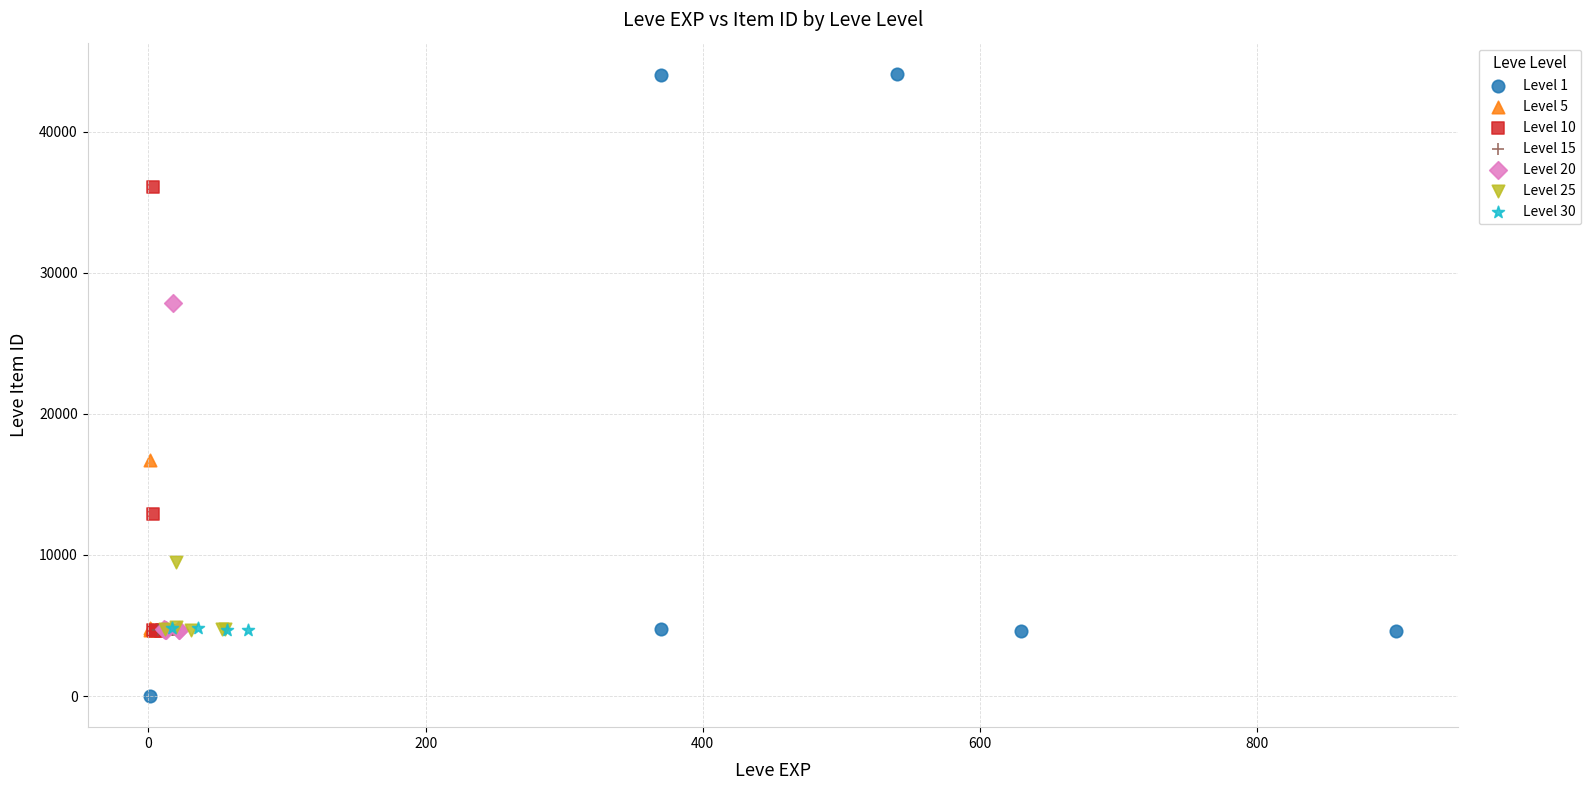

Which series reaches the maximum Y coordinate?

Level 1